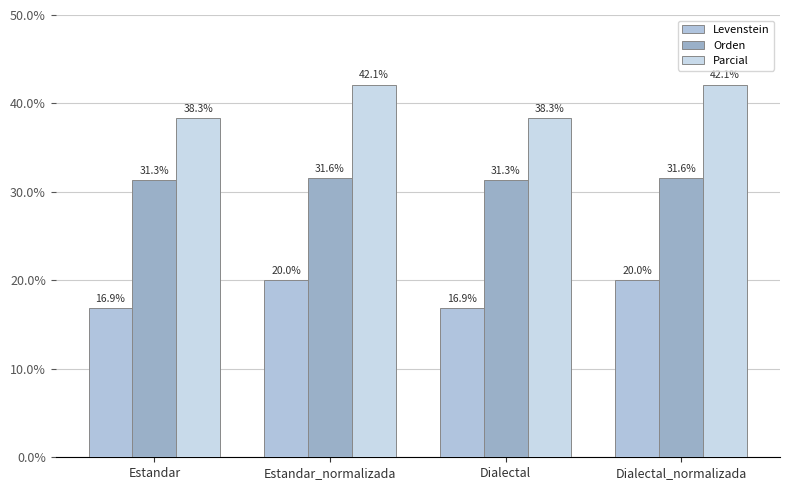

How many groups of bars are there?

4